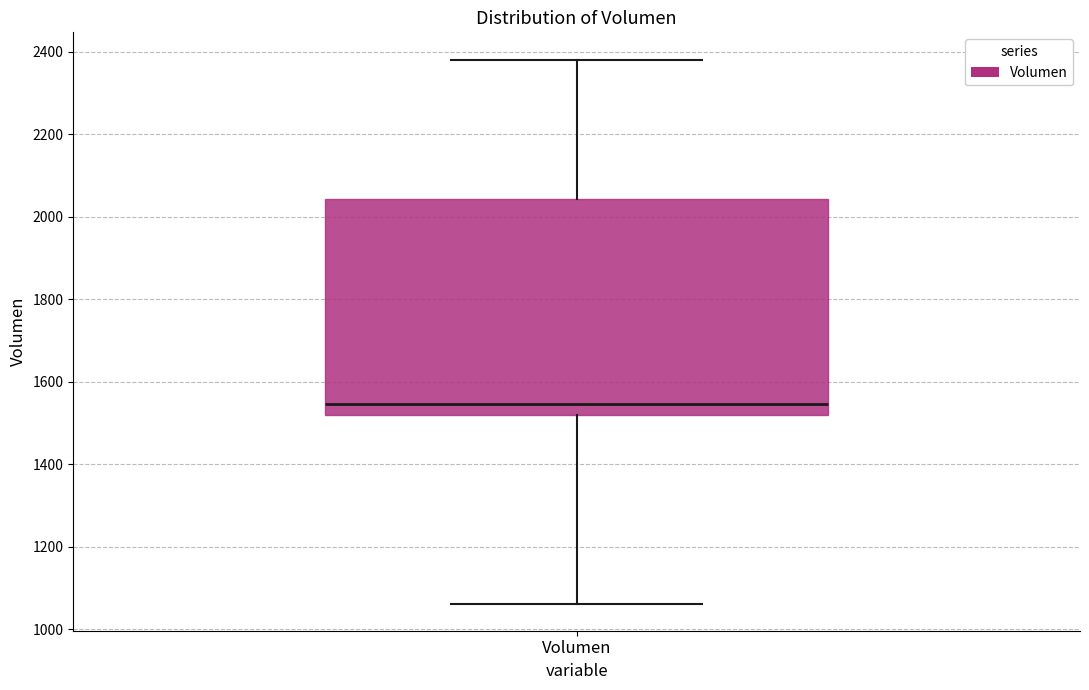

Transcribe this box plot: give where the median line is, the range the box spans, and where the two whiskers end, as read against the y-axis. The values are not printed on the chart, so give them approximately, as read against the axis.

median 1540, box 1520 to 2040, whiskers 1060 to 2380